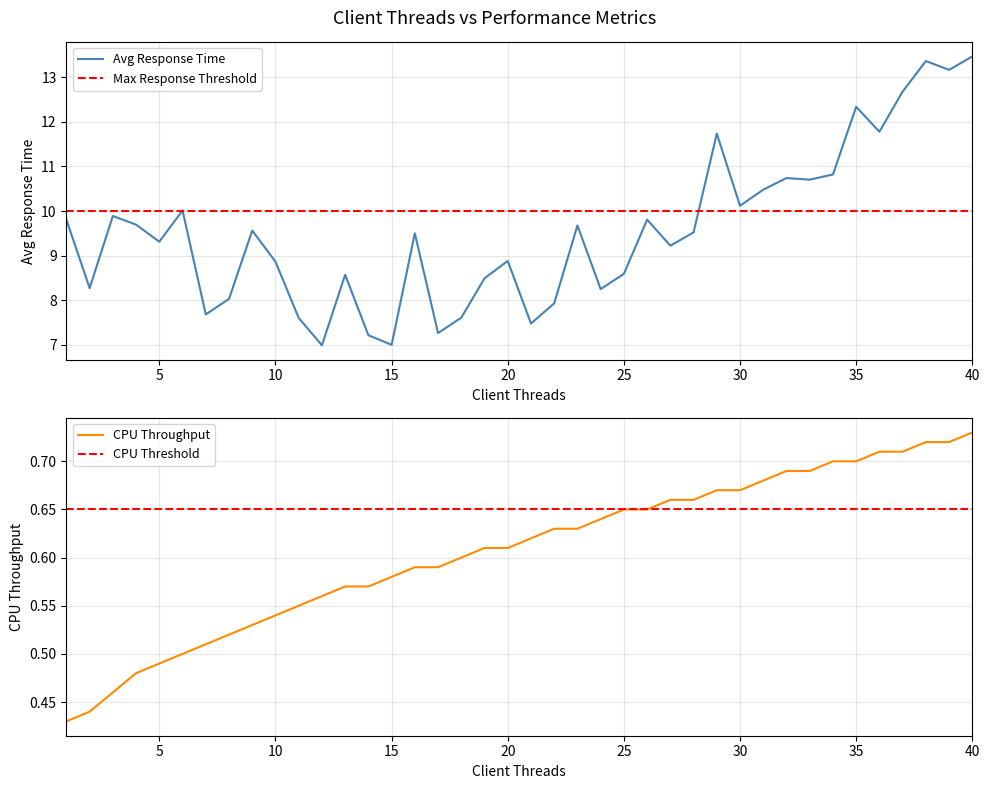

True or false: CPU Throughput and Avg Response Time cross at least once.

False